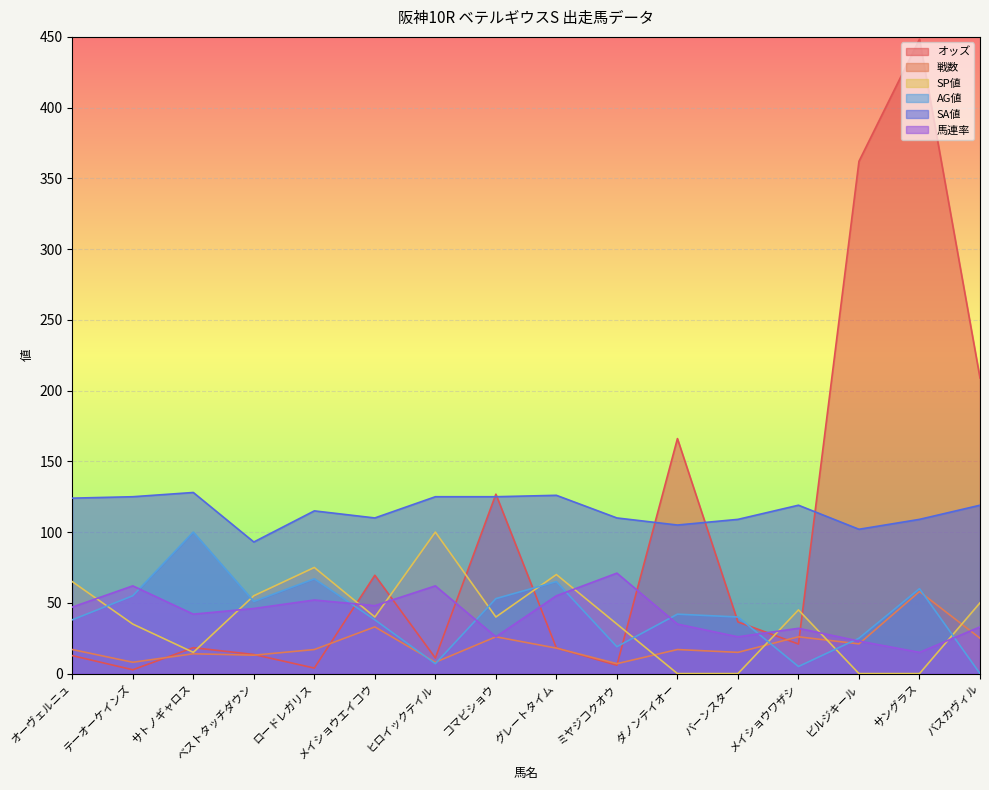

What position from the left is バスカヴィル?

16